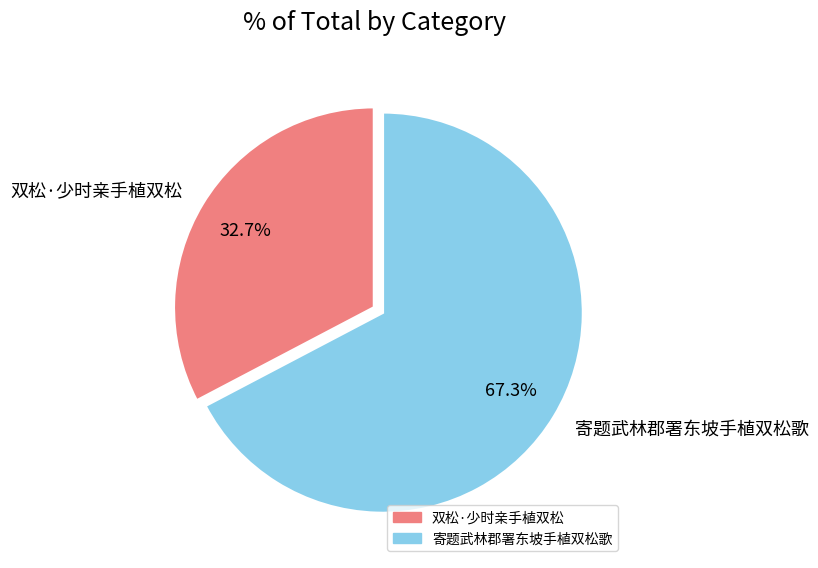

To the nearest percent, what is the average slice percentage?

50%